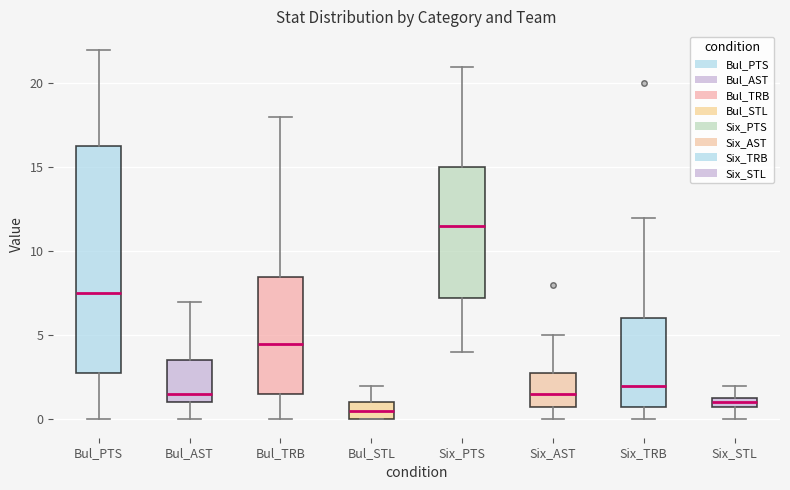

Where is the lower edge of the box for Bul_STL on the y-axis? The values are not printed on the chart, so give them approximately, as read against the axis.

0.0